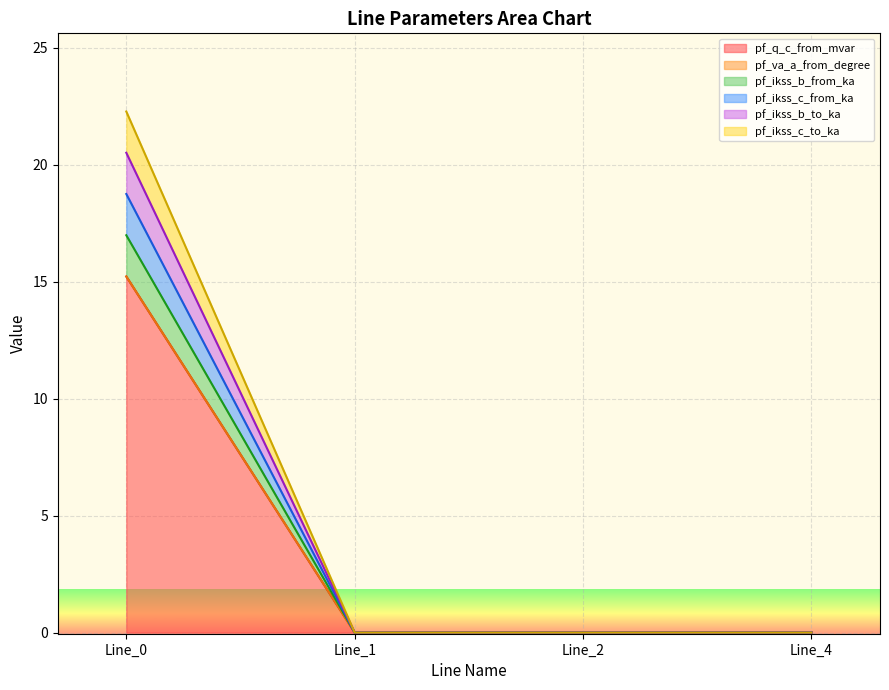

The pf_ikss_b_to_ka series shows 0.0 at Line_1. True or false?

False